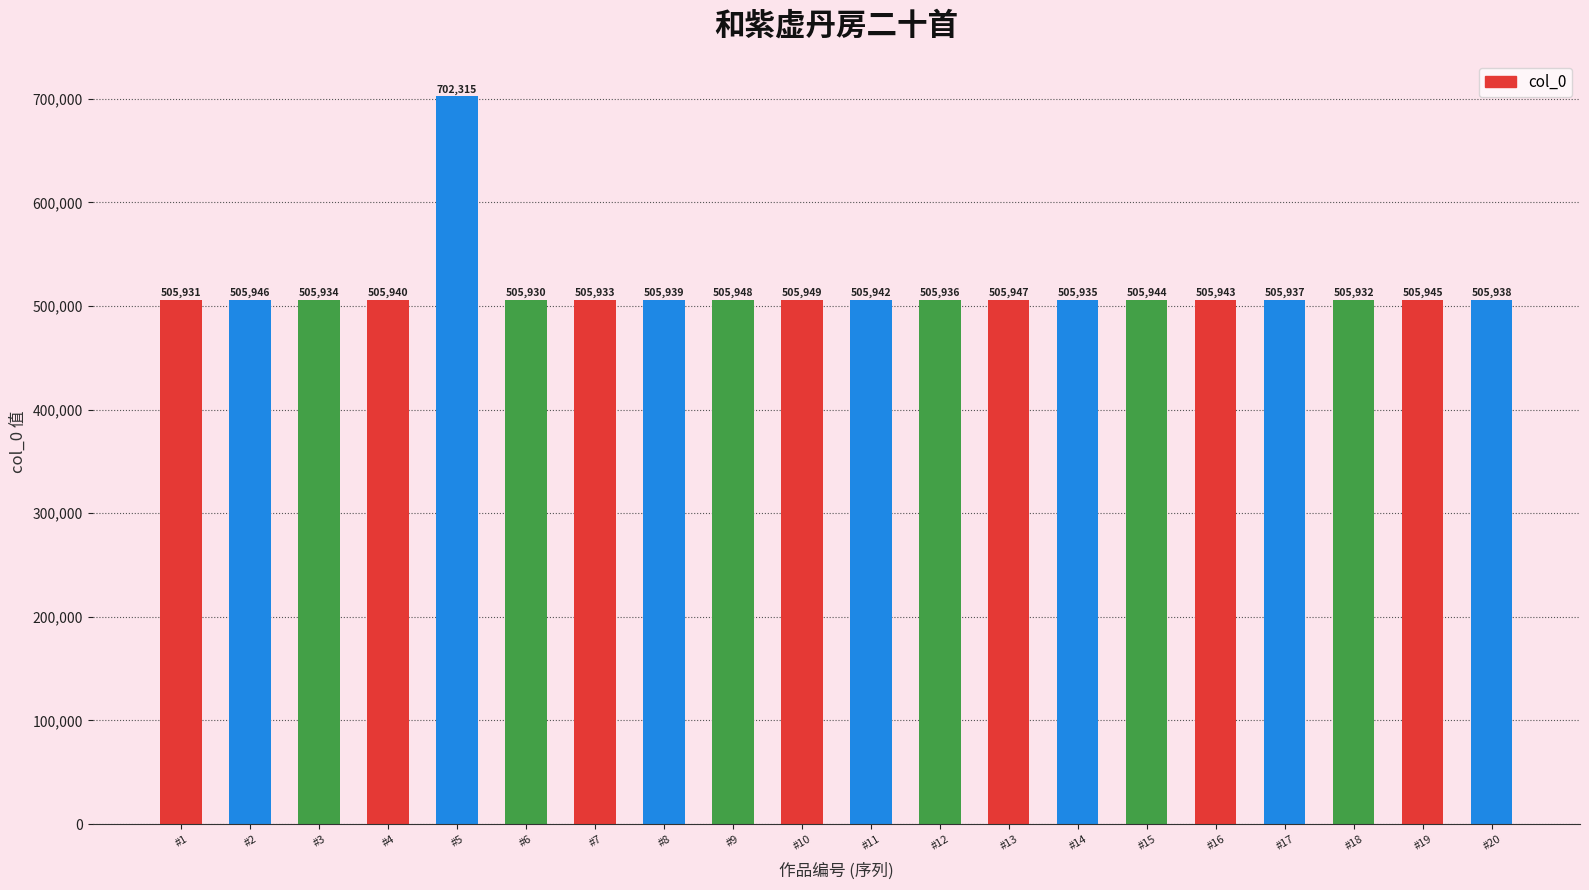

What is the difference between the values at #1 and #8?

8